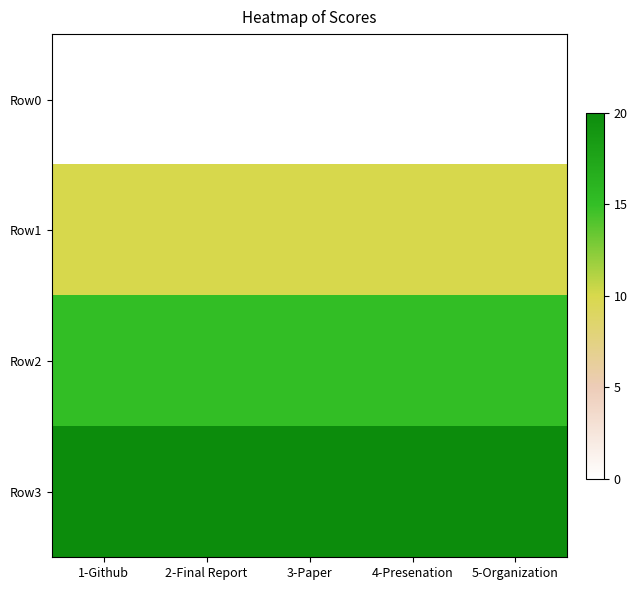

Which series has the widest spread of values?

Row0